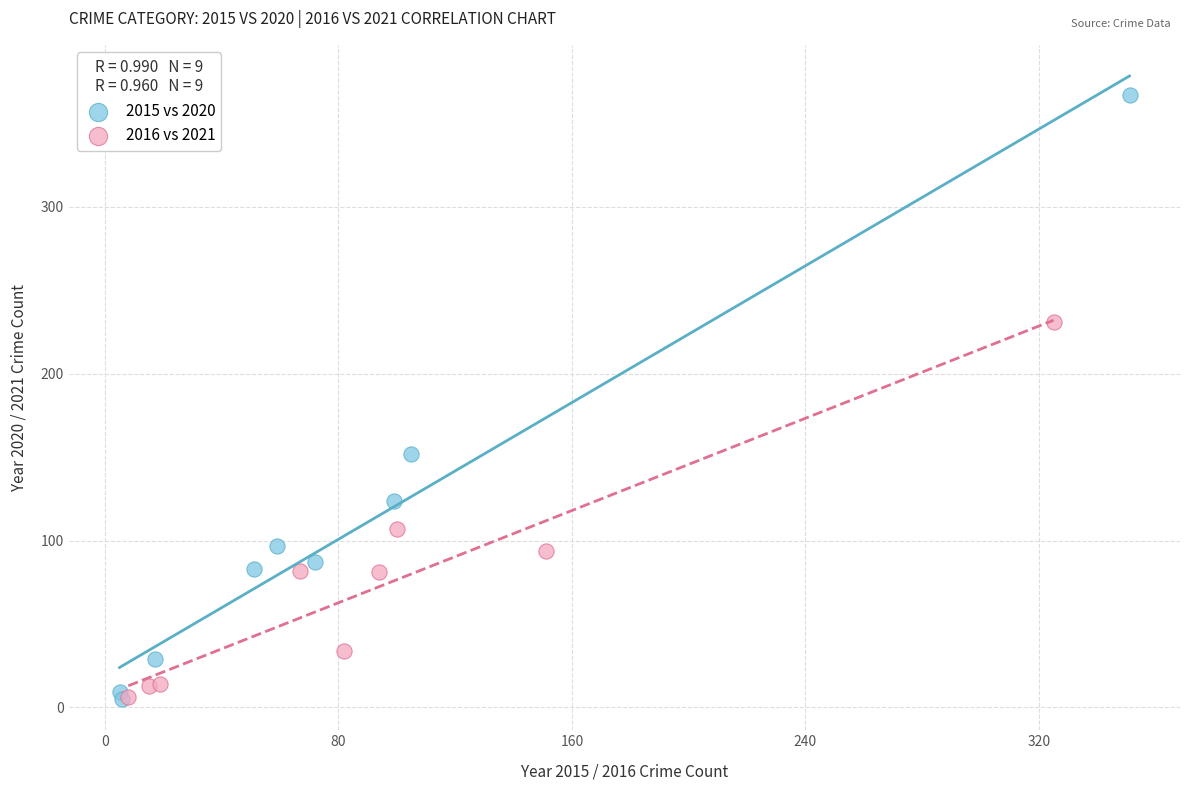

Which series reaches the maximum Y coordinate?

2015 vs 2020